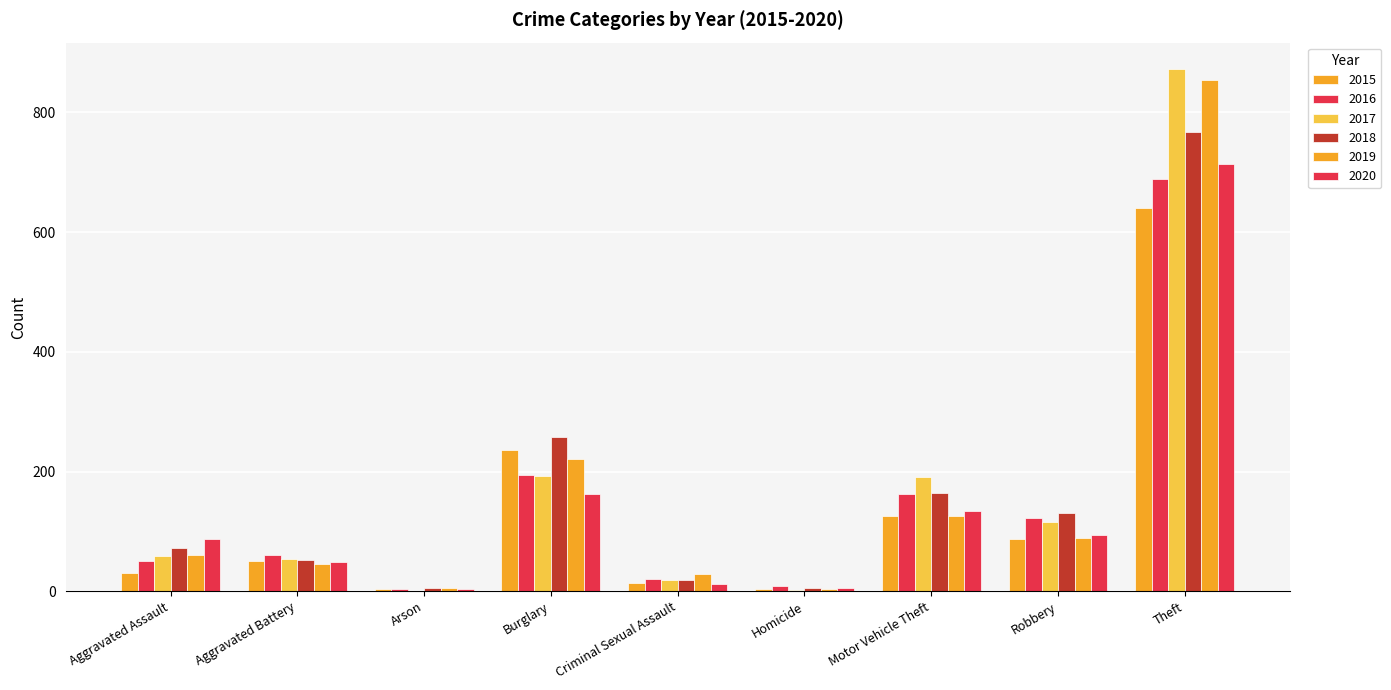

At how many categories does at least one series exceed 391?

1